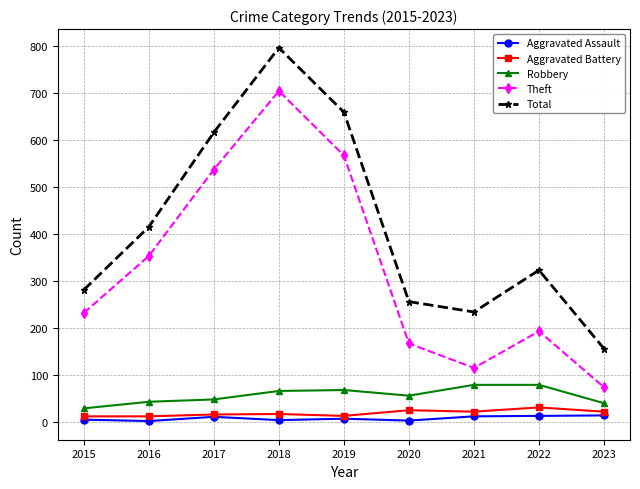

What is the difference between the maximum and minimum values in the Aggravated Battery series?

19